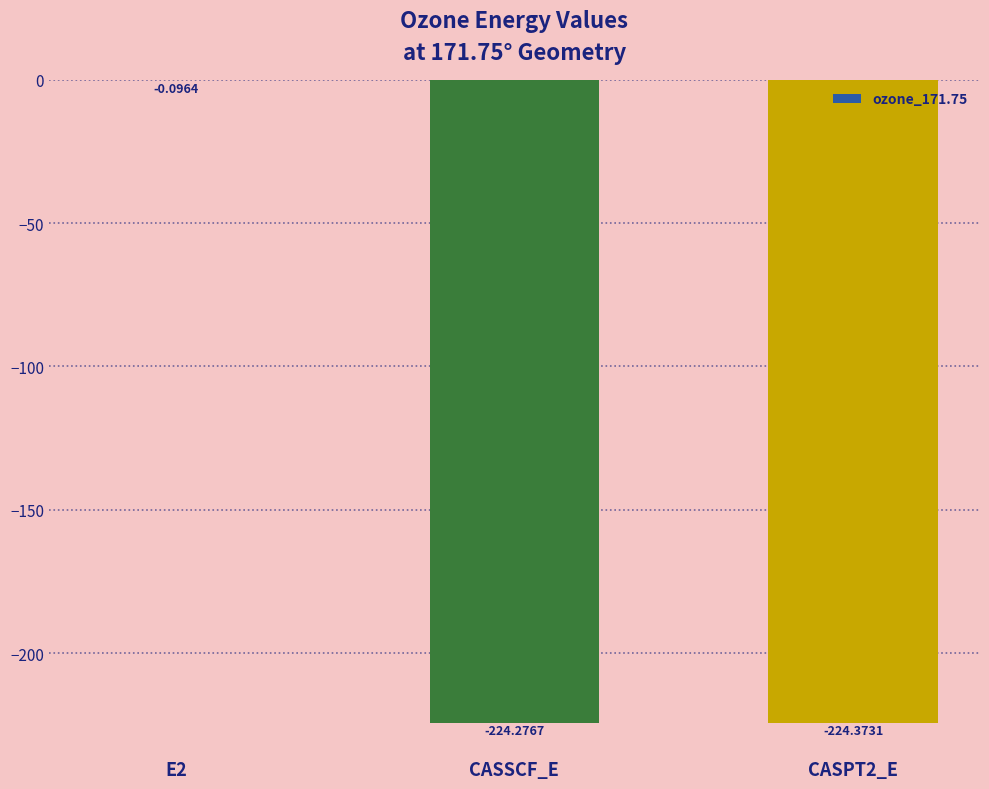

How many categories are shown in the chart?

3